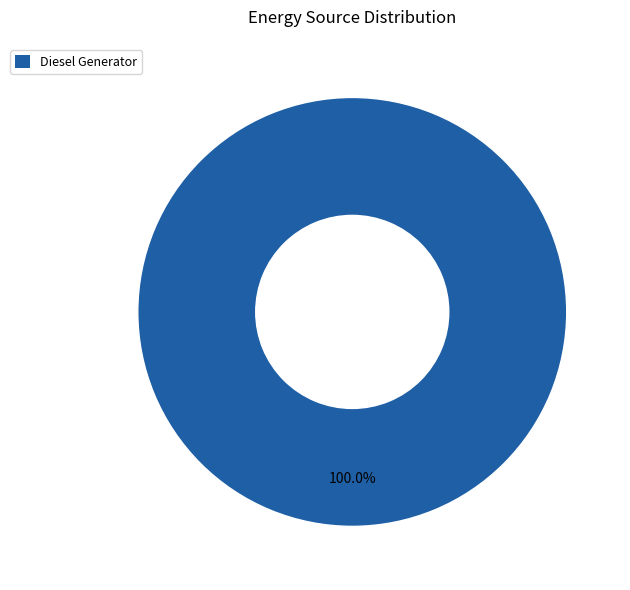

Is there any slice that represents more than half of the pie?

Yes